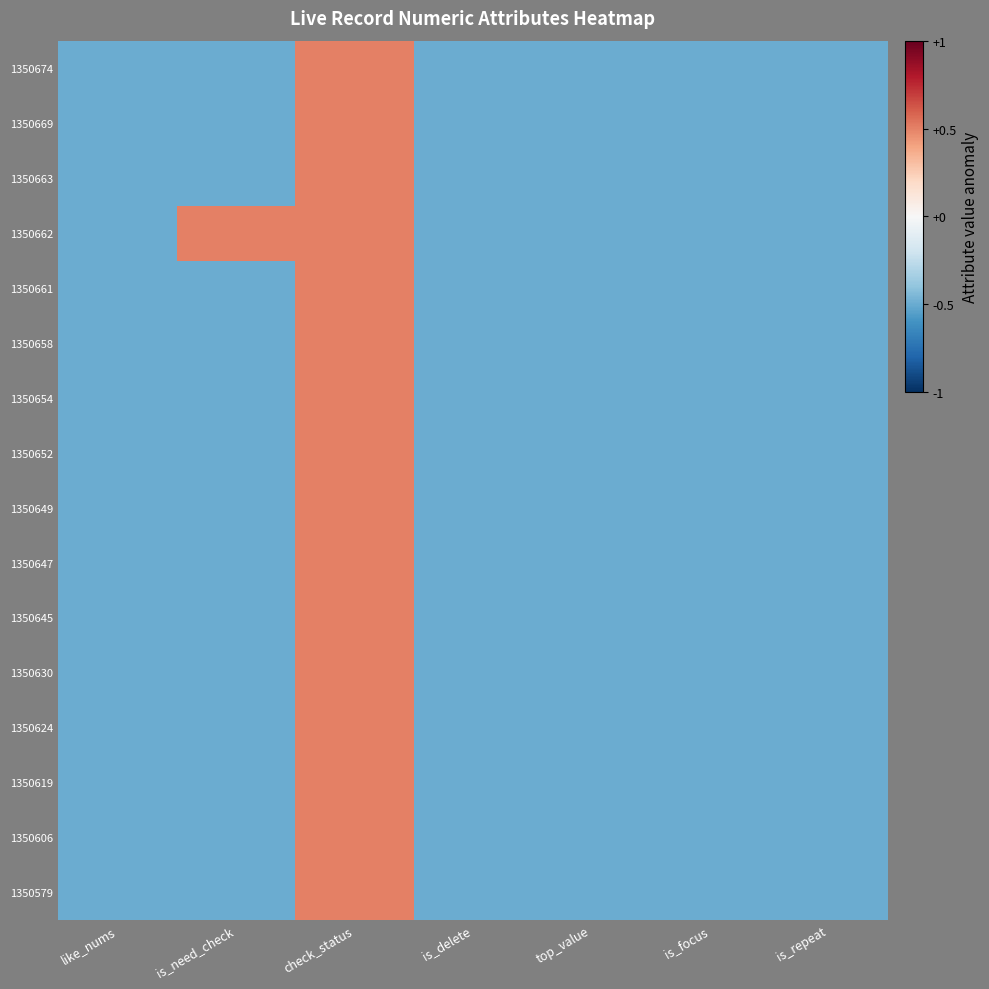

What is the minimum value shown in the chart?

-0.5